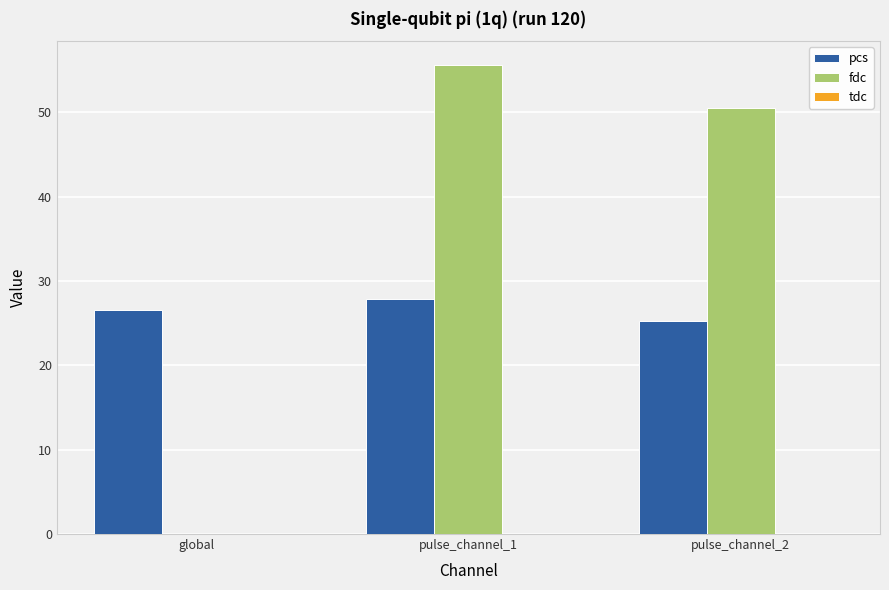

Where is fdc nearest to the value 27?

pulse_channel_2